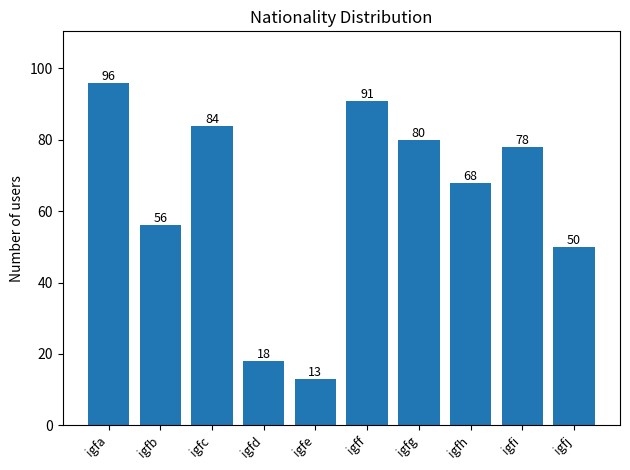

Reading left to right, list all the values displayed in this chart.

96	56	84	18	13	91	80	68	78	50